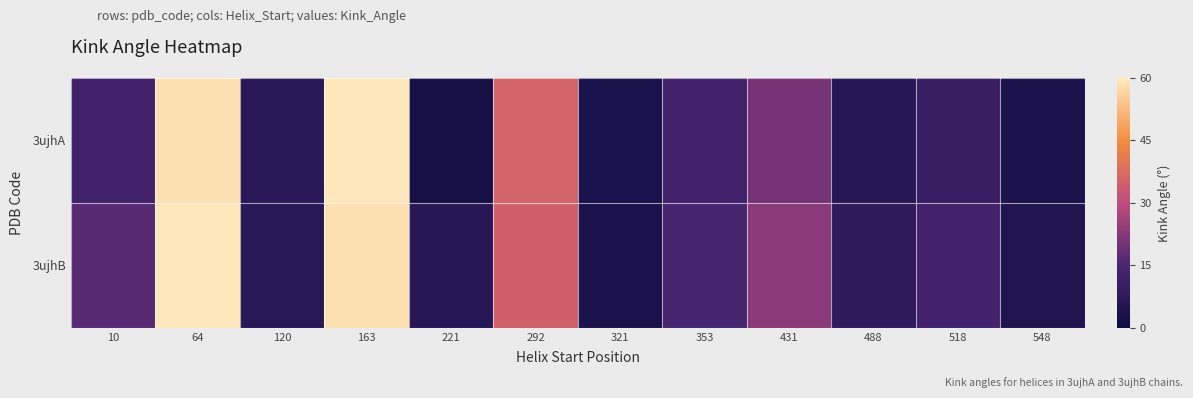

Which has a higher value, 64 or 488?

64